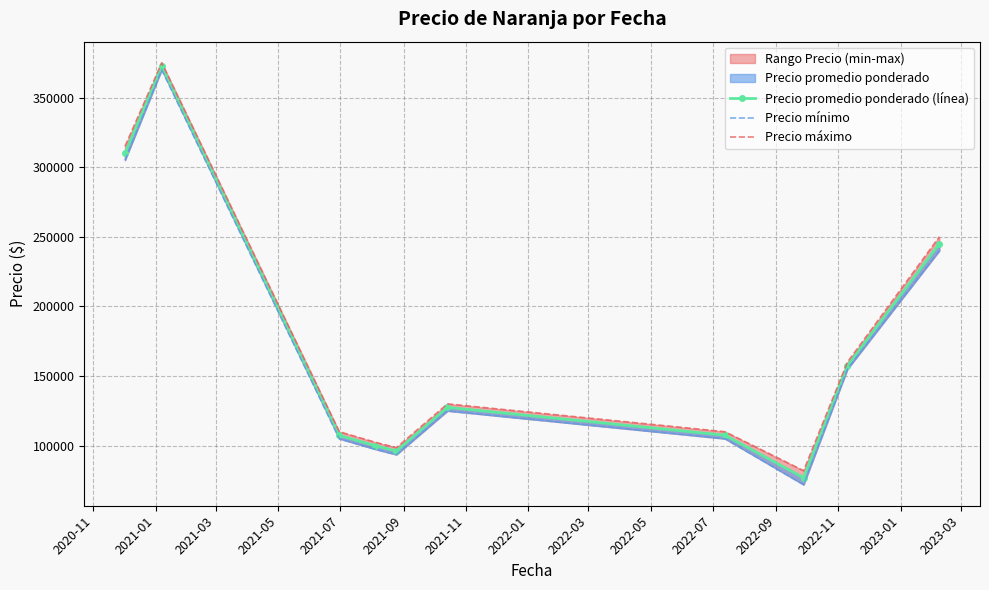

Which label corresponds to the largest value in the chart?

2021-01